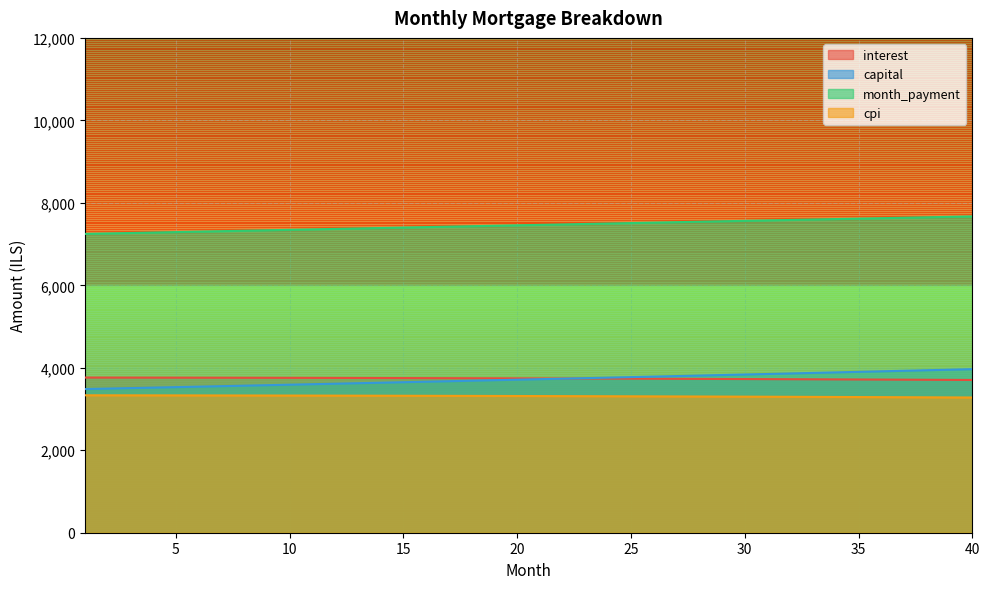

What is the value of the month_payment point at the 35th from the left?

7617.0